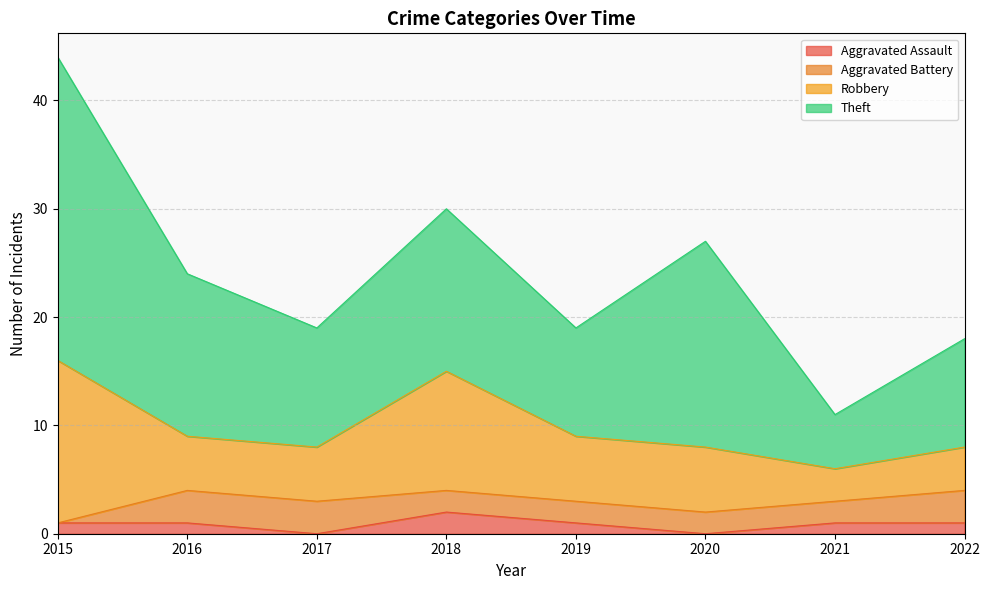

What is the difference between the maximum and minimum values in the Aggravated Battery series?

3